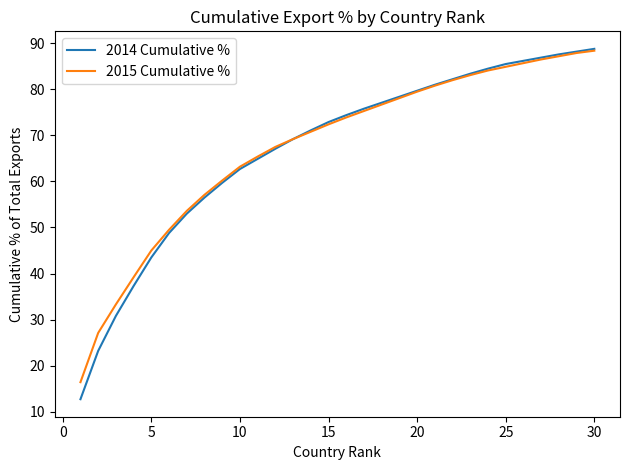

What is the maximum value for 2015 Cumulative %?

88.4